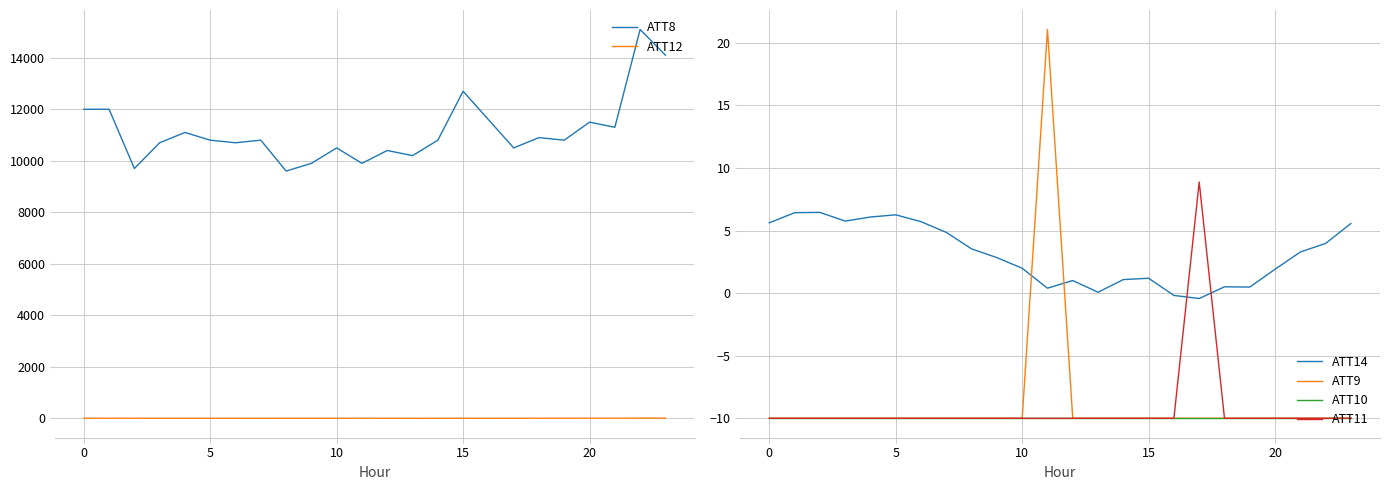

The value of ATT8 at 9 is 9900.0. True or false?

True